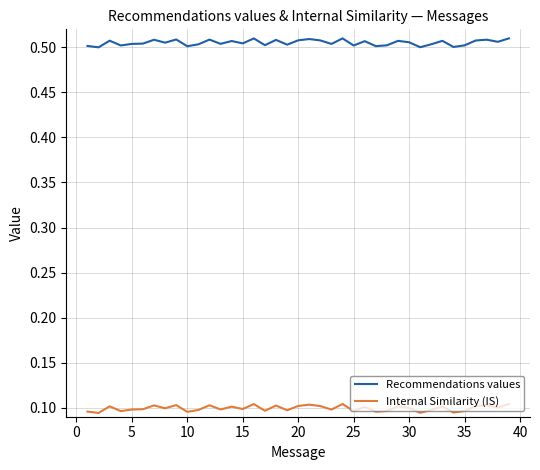

What are all the series names shown in the legend?

Recommendations values, Internal Similarity (IS)